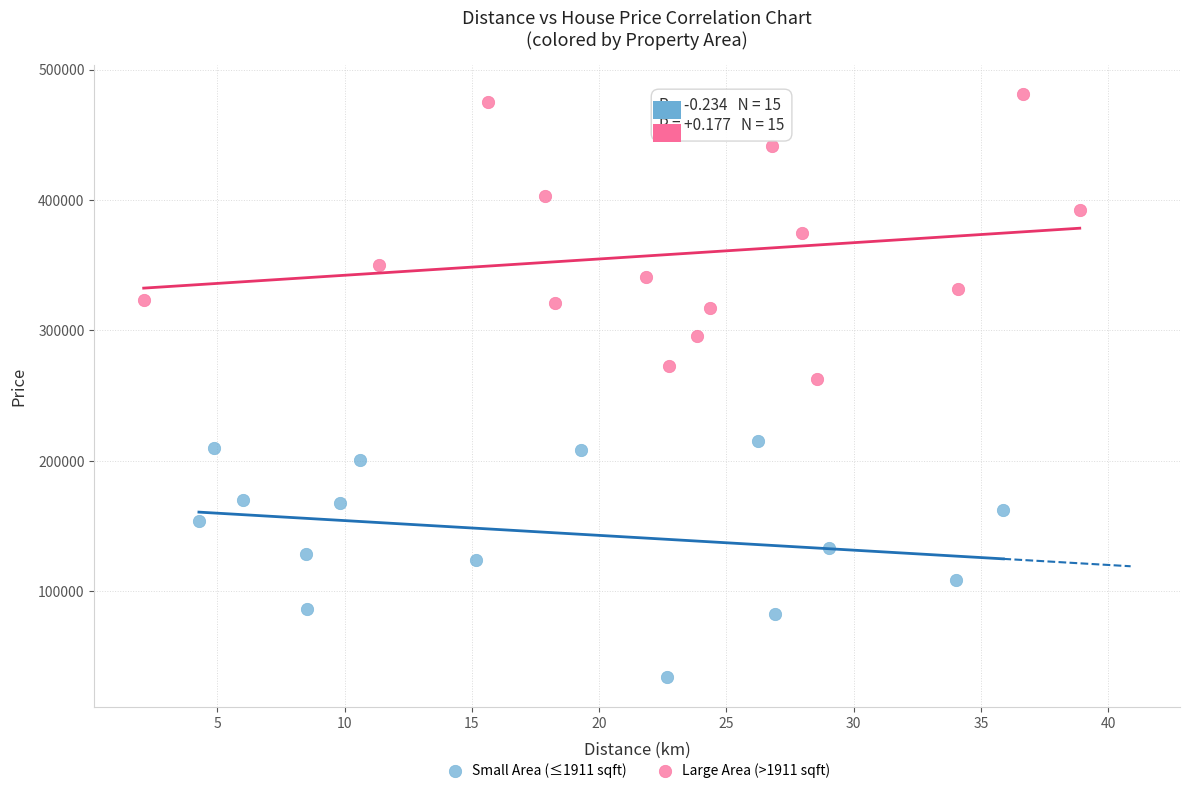

Which series has the widest spread of Y values?

Large Area (>1911 sqft)